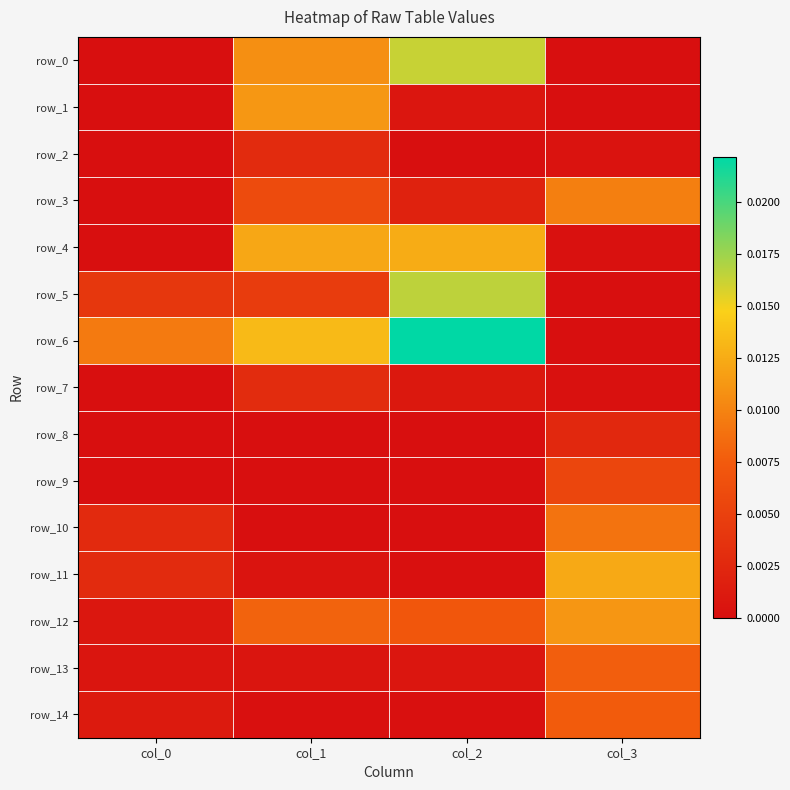

Is the value of row_5 at col_0 greater than the value of row_7 at col_0?

Yes